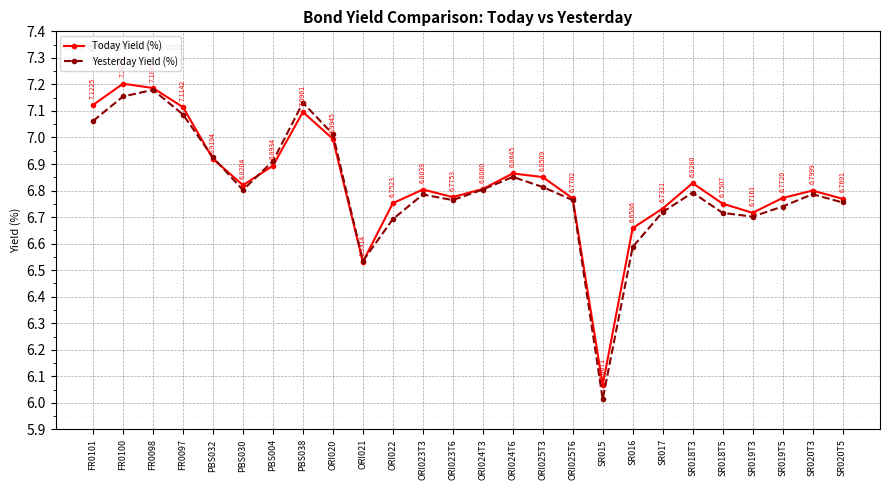

After their last crossing, which series has the higher values: Yesterday Yield (%) or Today Yield (%)?

Today Yield (%)